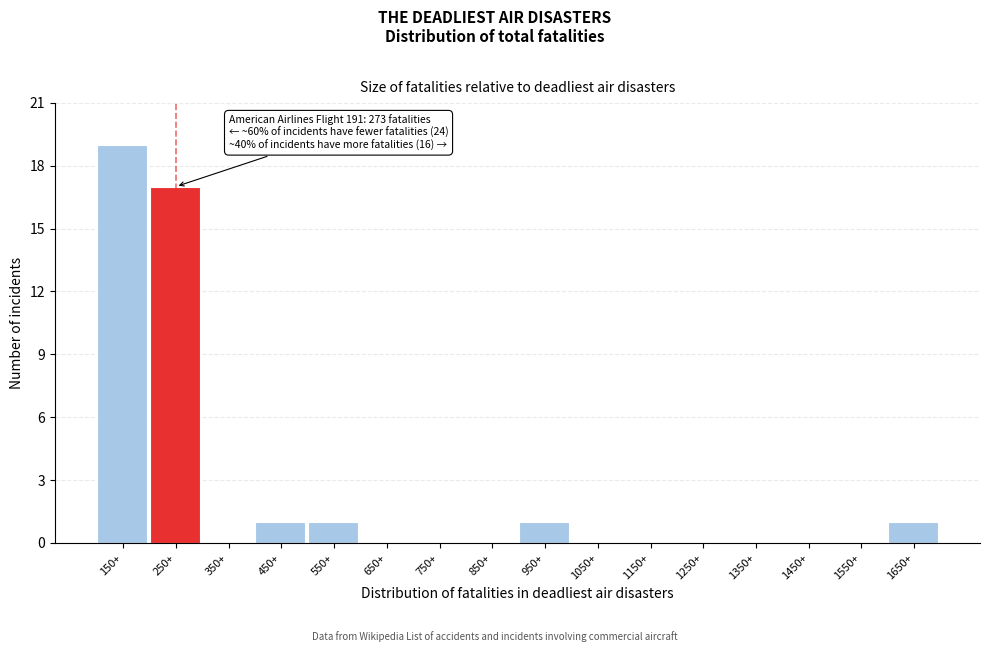

Reading left to right, what are all the values shown in this chart?

150+=19	250+=17	350+=0	450+=1	550+=1	650+=0	750+=0	850+=0	950+=1	1050+=0	1150+=0	1250+=0	1350+=0	1450+=0	1550+=0	1650+=1